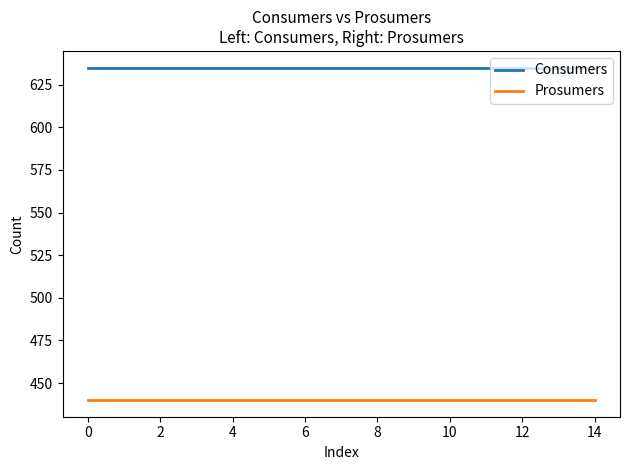

Does the chart display data point markers on the line(s)?

No